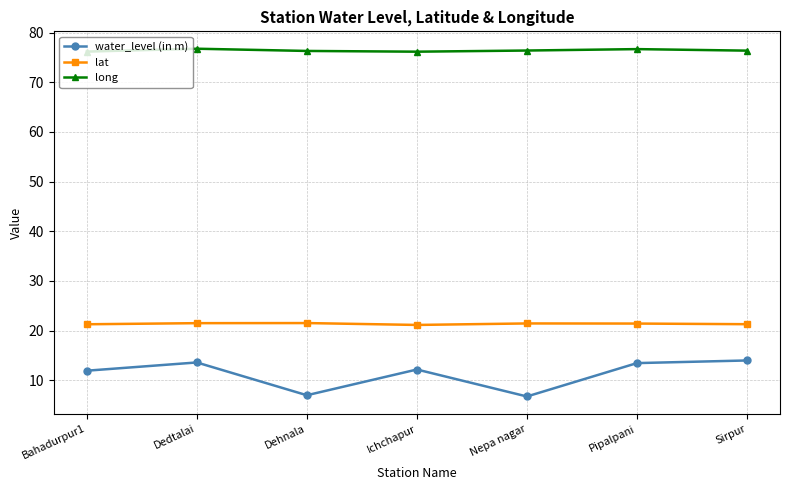

True or false: lat and water_level (in m) cross at least once.

False